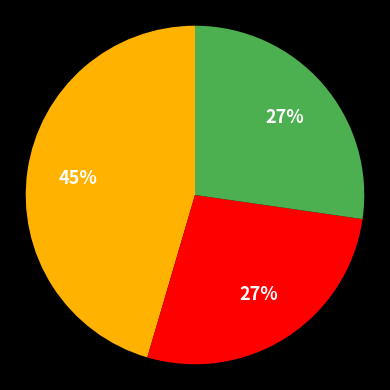

Is there any slice that represents more than half of the pie?

No